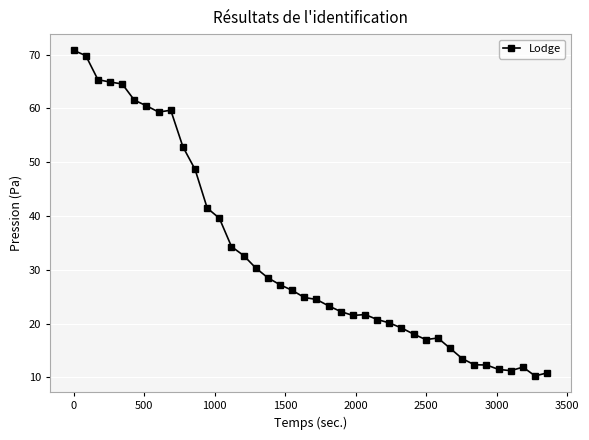

What is the value of the 36th point from the left?

11.5